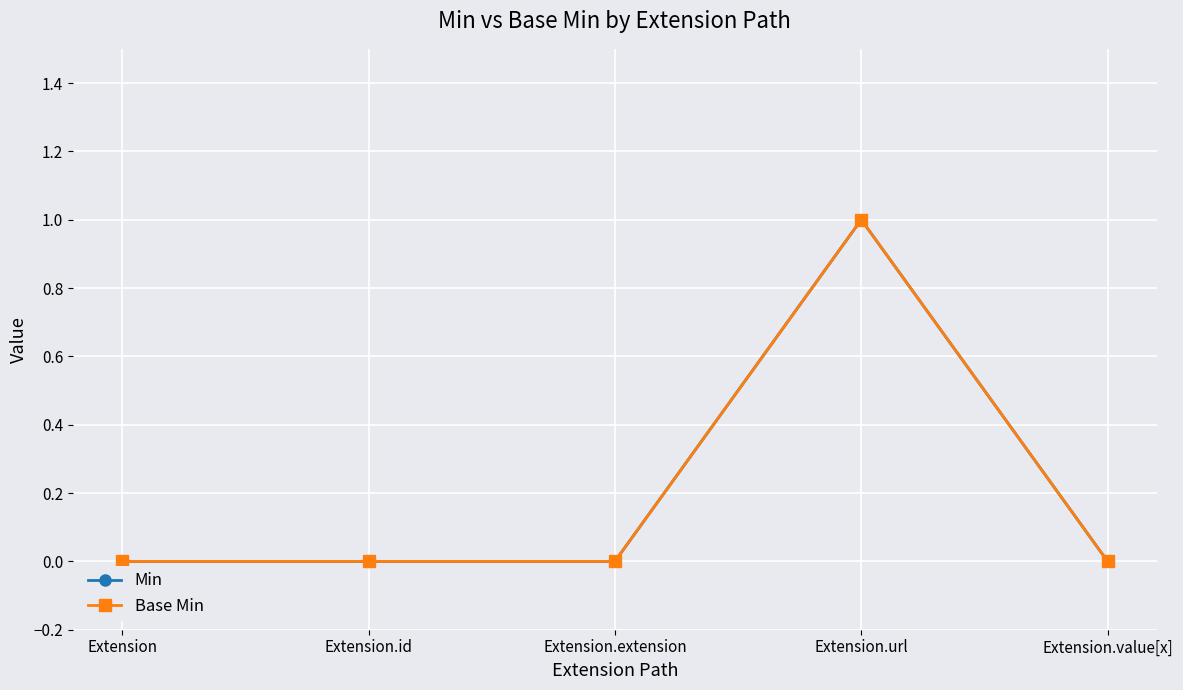

Between Extension.value[x] and Extension.url, which is larger?

Extension.url